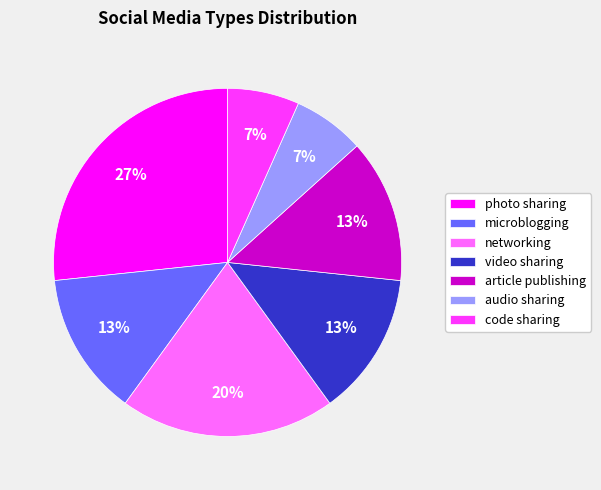

Approximately how many times larger is the value at code sharing compared to networking?

0.3